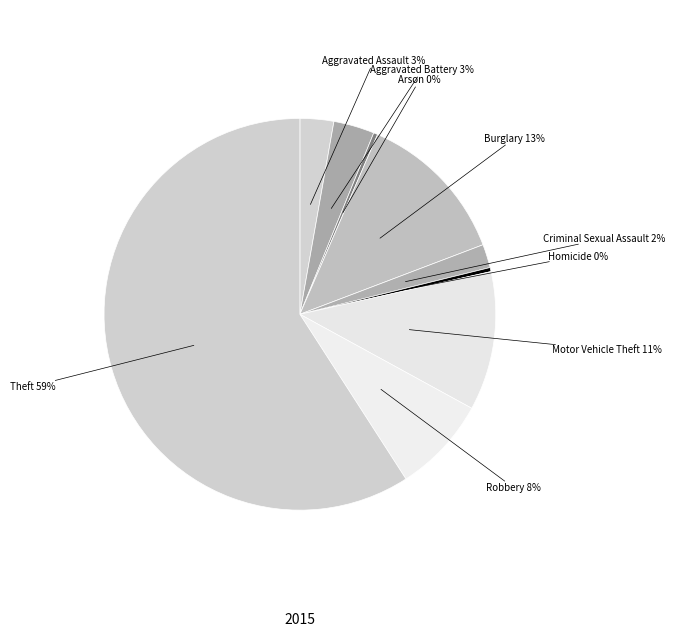

Is there a majority slice in this chart?

Yes